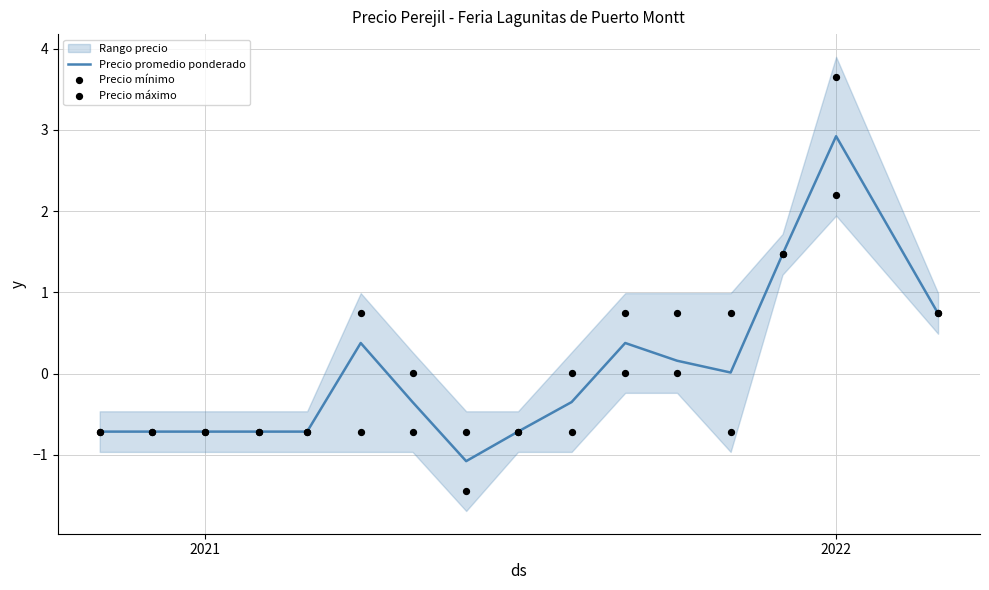

Is it true that Precio promedio ponderado equals -0.7 at 2021?

True